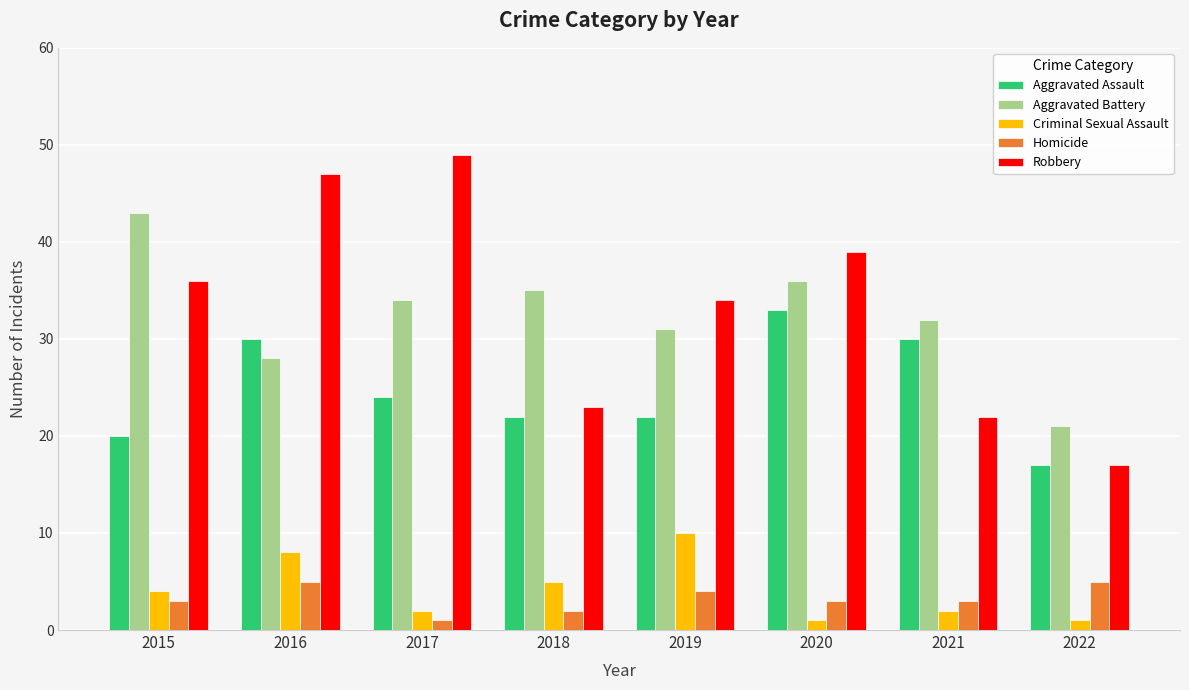

The value of Robbery at 2021 is 6. True or false?

False